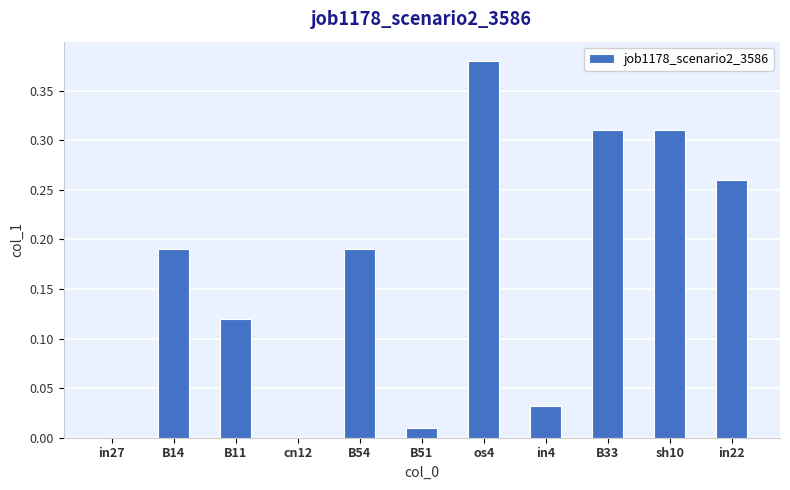

Count the number of categories in the chart.

11